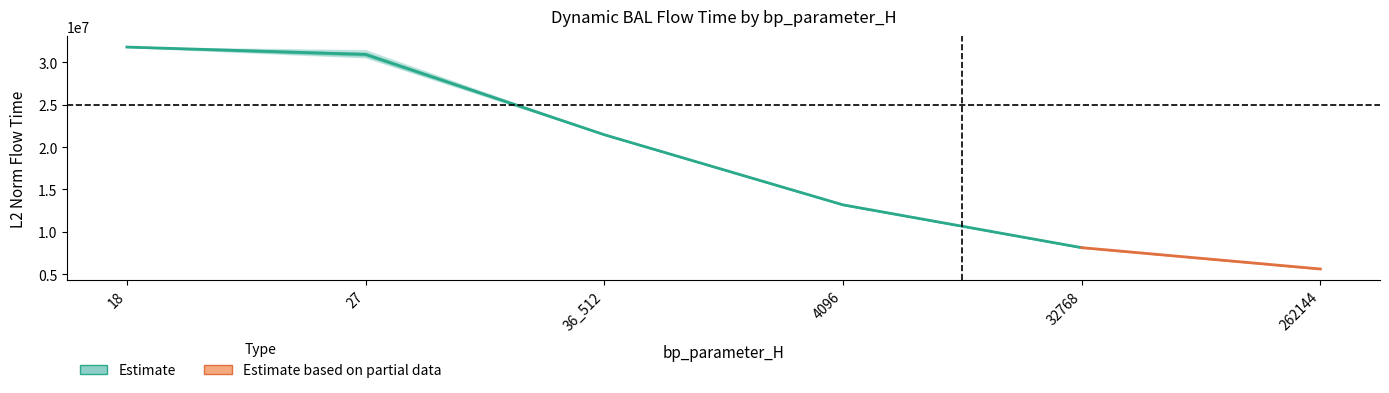

What is the sum of the mode2 values at 27 and 18?

62508152.5